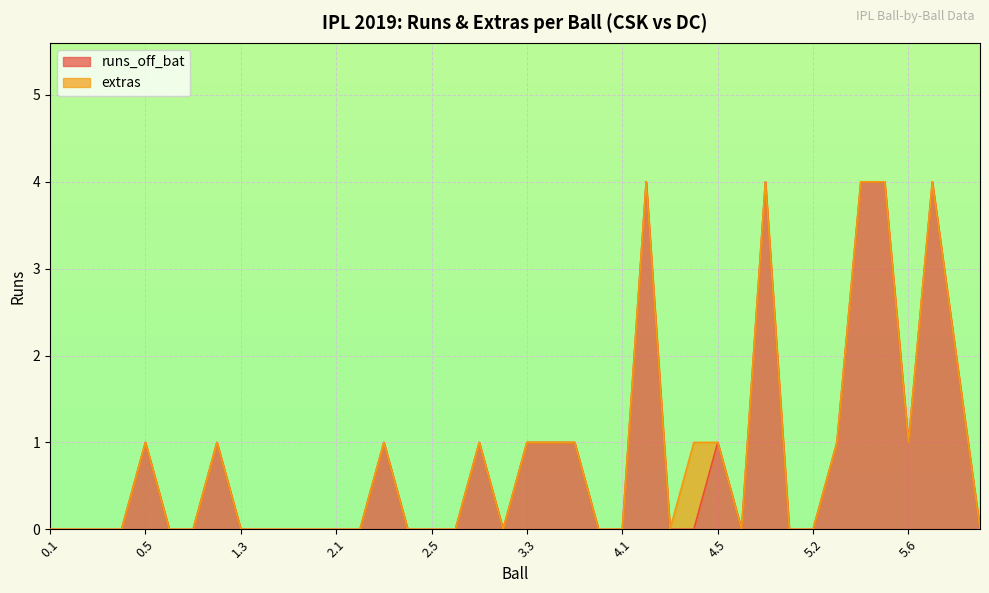

Rank the categories by value from highest to lowest.

4.2, 4.7, 5.4, 5.5, 6.1, 6.2, 0.5, 1.2, 2.3, 3.1, 3.3, 3.4, 3.5, 4.5, 5.3, 5.6, 0.1, 0.2, 0.3, 0.4, 0.6, 1.1, 1.3, 1.4, 1.5, 1.6, 2.1, 2.2, 2.4, 2.5, 2.6, 3.2, 3.6, 4.1, 4.3, 4.4, 4.6, 5.1, 5.2, 6.3